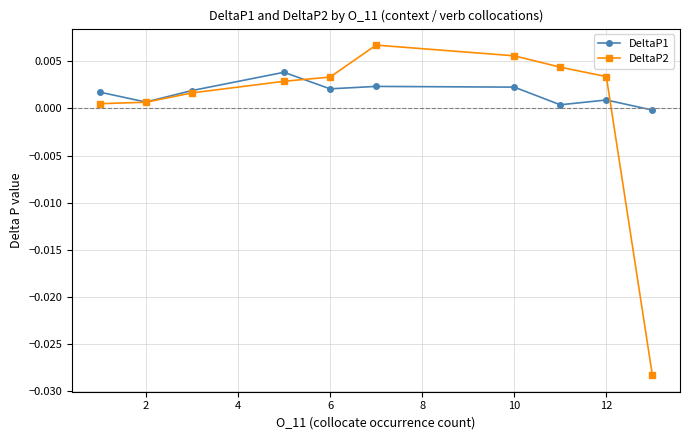

How many distinct data groups are displayed?

2